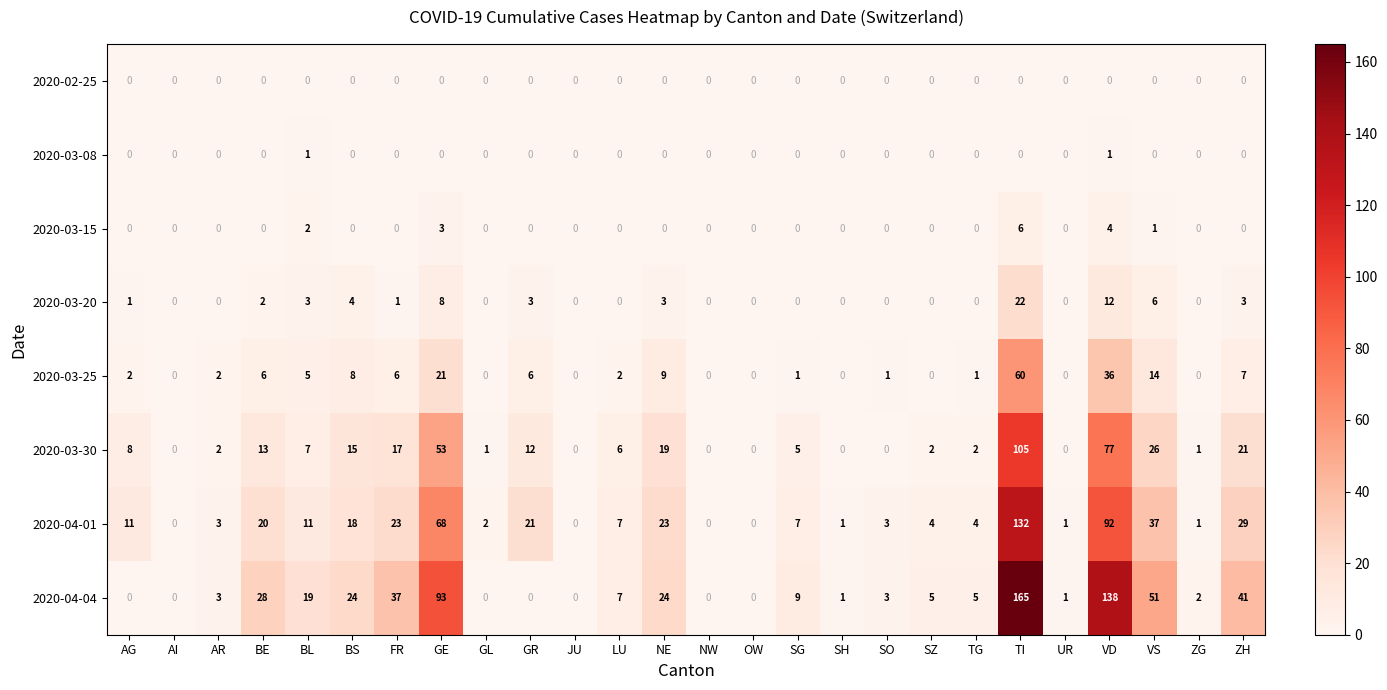

What is the difference between the highest and lowest values at FR?

37